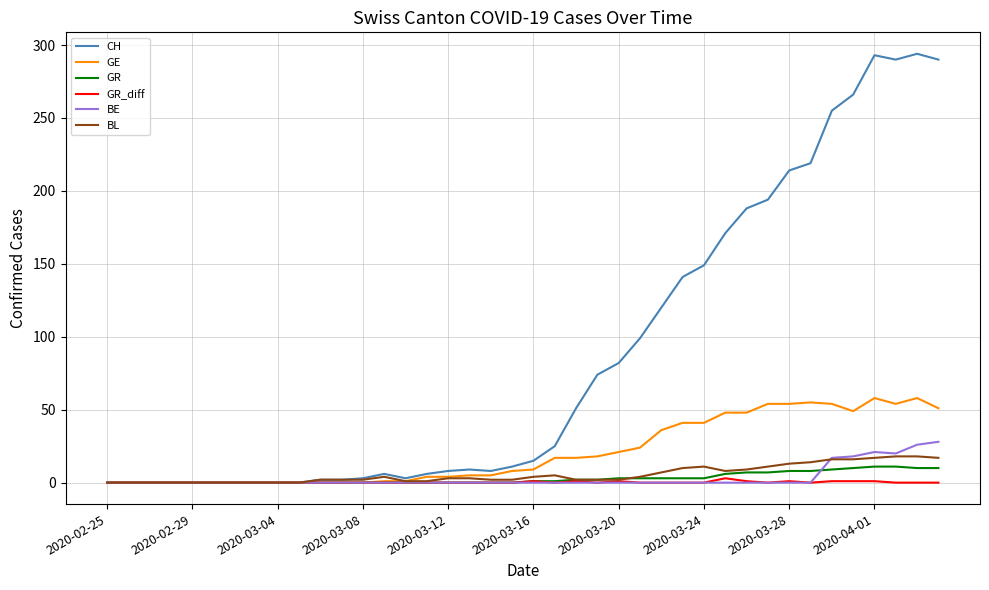

What is the sum of all GR_diff values?

11